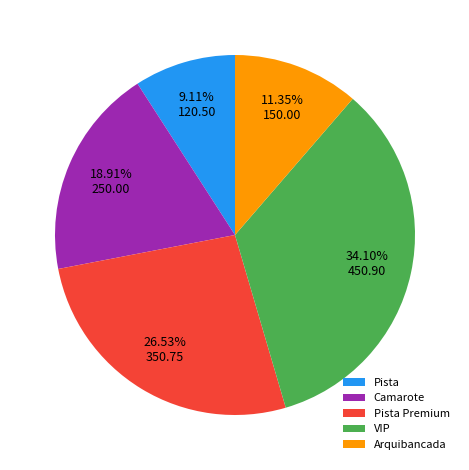

Does any single category account for the majority?

No